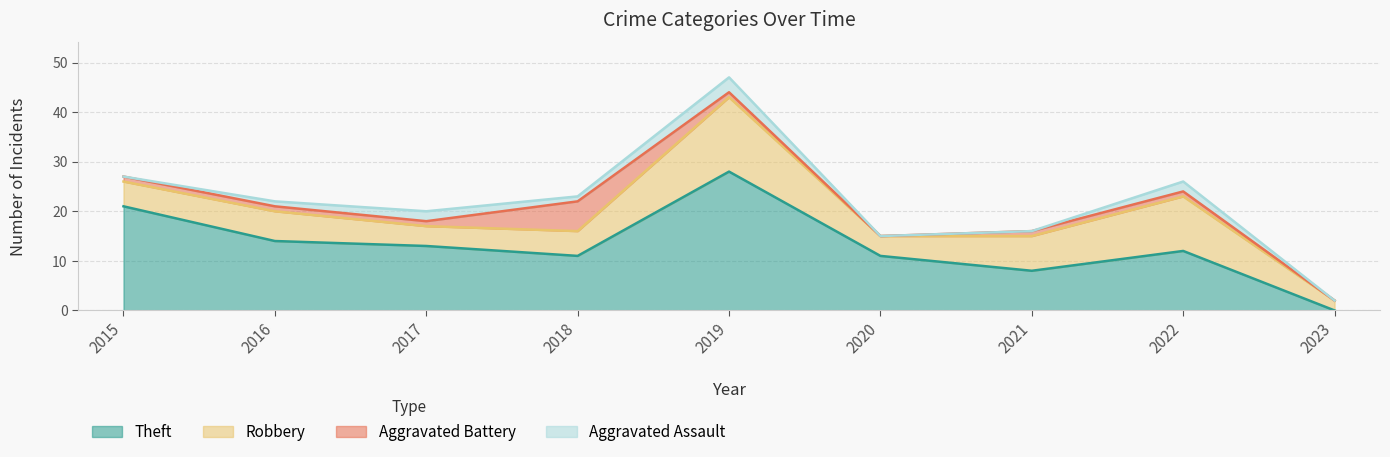

Reading left to right, transcribe all the data shown in this chart.

Aggravated Assault: 2015=0	2016=1	2017=2	2018=1	2019=3	2020=0	2021=0	2022=2	2023=0
Aggravated Battery: 2015=1	2016=1	2017=1	2018=6	2019=1	2020=0	2021=1	2022=1	2023=0
Robbery: 2015=5	2016=6	2017=4	2018=5	2019=15	2020=4	2021=7	2022=11	2023=2
Theft: 2015=21	2016=14	2017=13	2018=11	2019=28	2020=11	2021=8	2022=12	2023=0